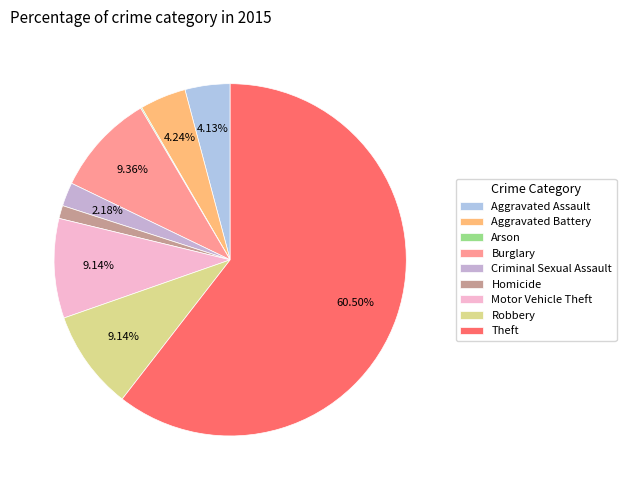

To the nearest percent, what portion does Homicide represent?

1%